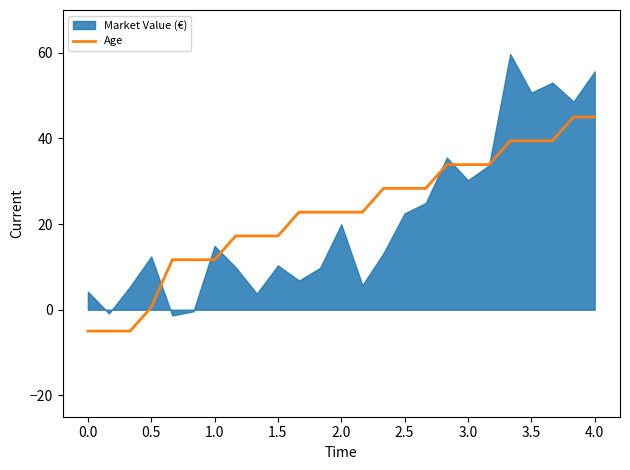

What is the difference between the maximum and second lowest values?

50.0